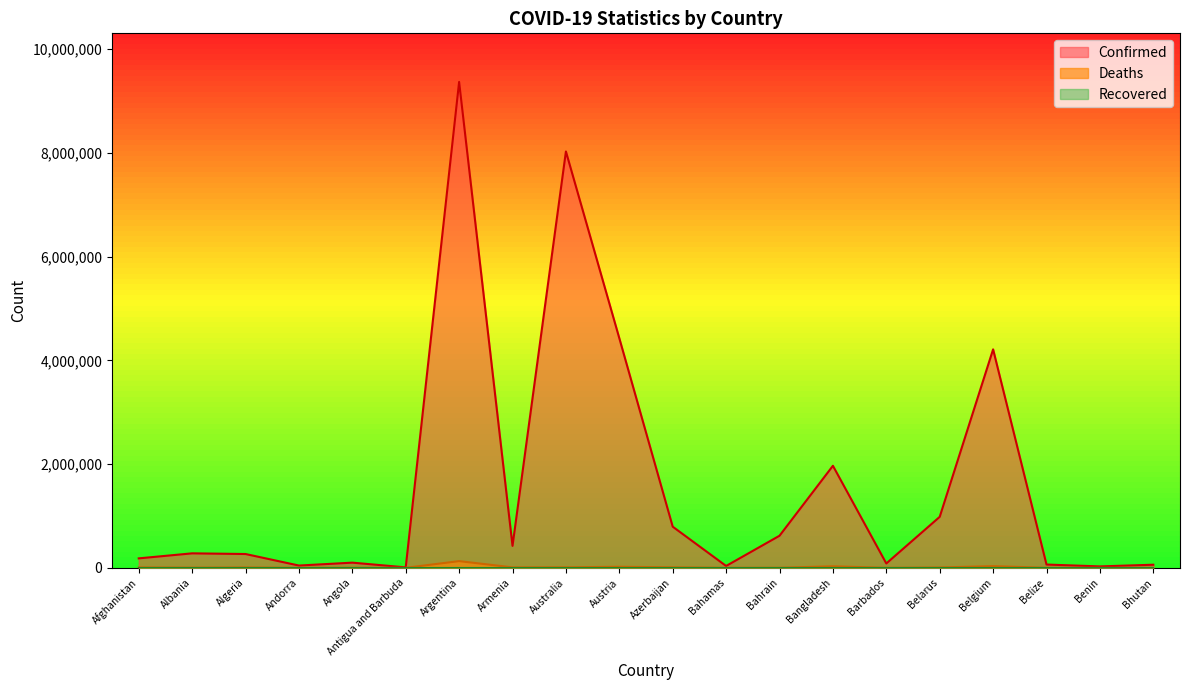

At which category does the chart reach its peak across all series?

Argentina